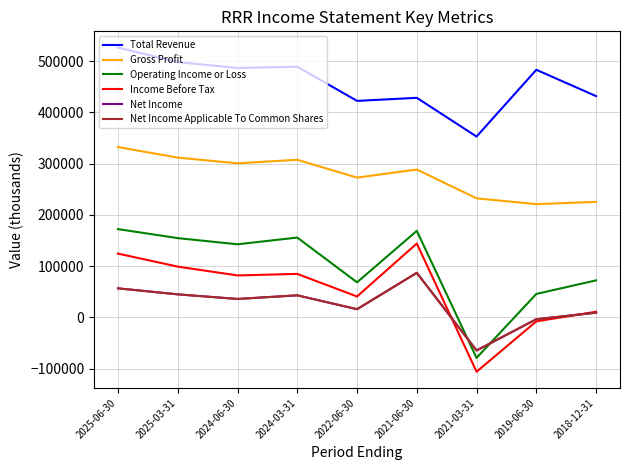

Does the chart display data point markers on the line(s)?

No